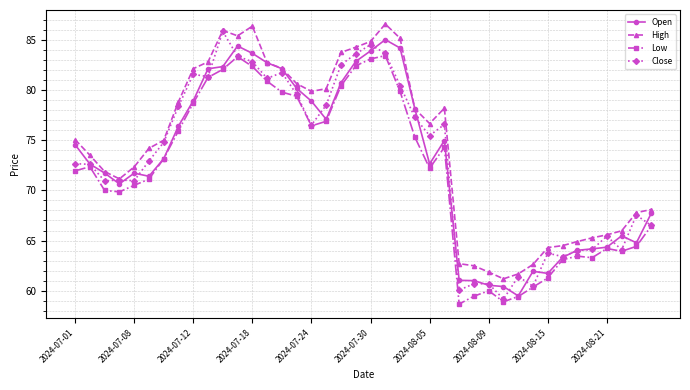

What is the value of the Close point at the 19th from the left?

82.5